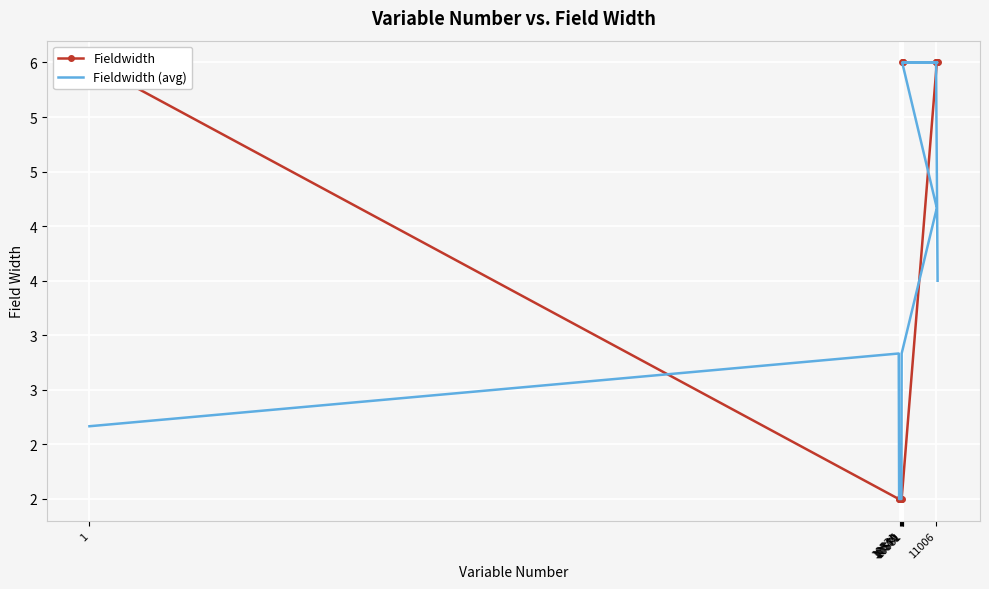

Which label corresponds to the smallest value in the chart?

10531